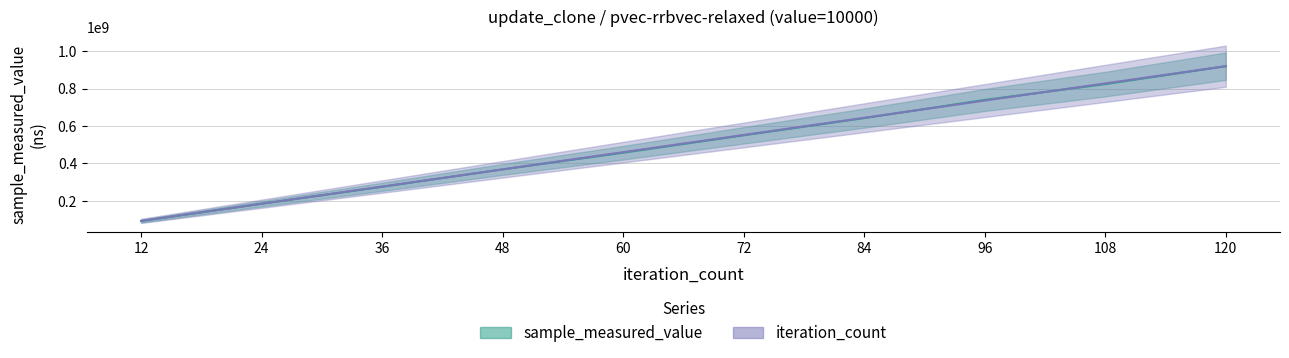

What is the average value of the sample_measured_value series?

504706606.4